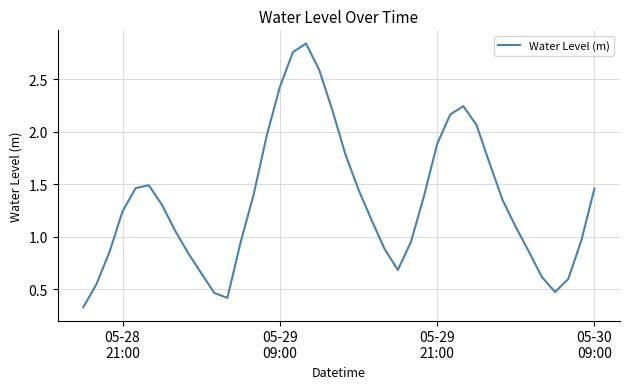

Reading left to right, what are all the values shown in this chart?

0.3	0.5	0.9	1.2	1.5	1.5	1.3	1.1	0.8	0.7	0.5	0.4	0.9	1.4	2.0	2.4	2.8	2.8	2.6	2.2	1.8	1.4	1.2	0.9	0.7	0.9	1.4	1.9	2.2	2.2	2.1	1.7	1.3	1.1	0.9	0.6	0.5	0.6	1.0	1.5